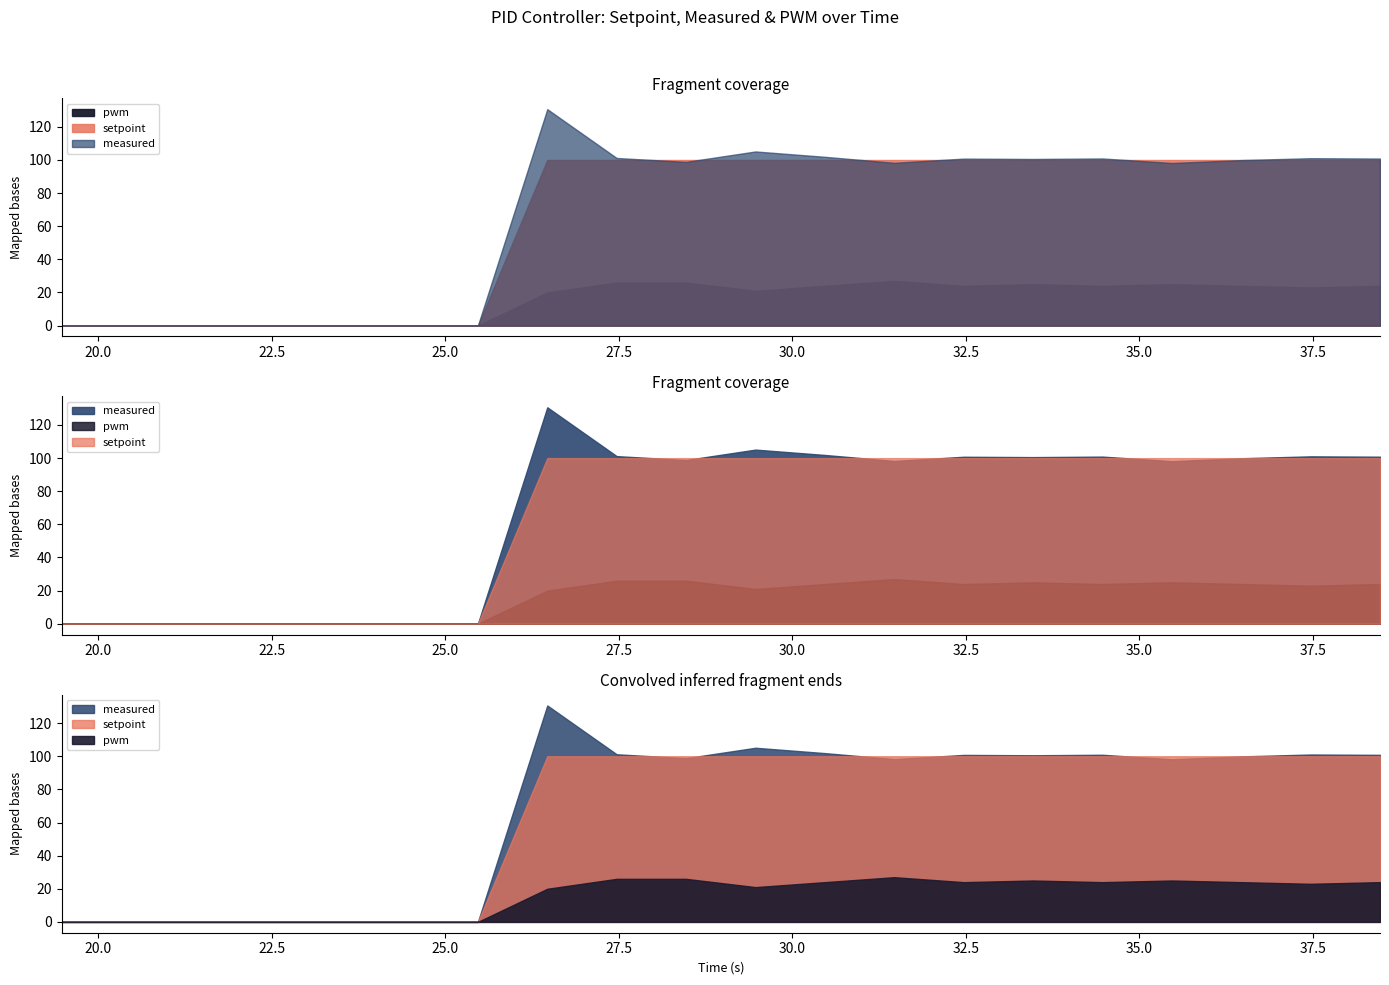

Count the number of data series in this chart.

3